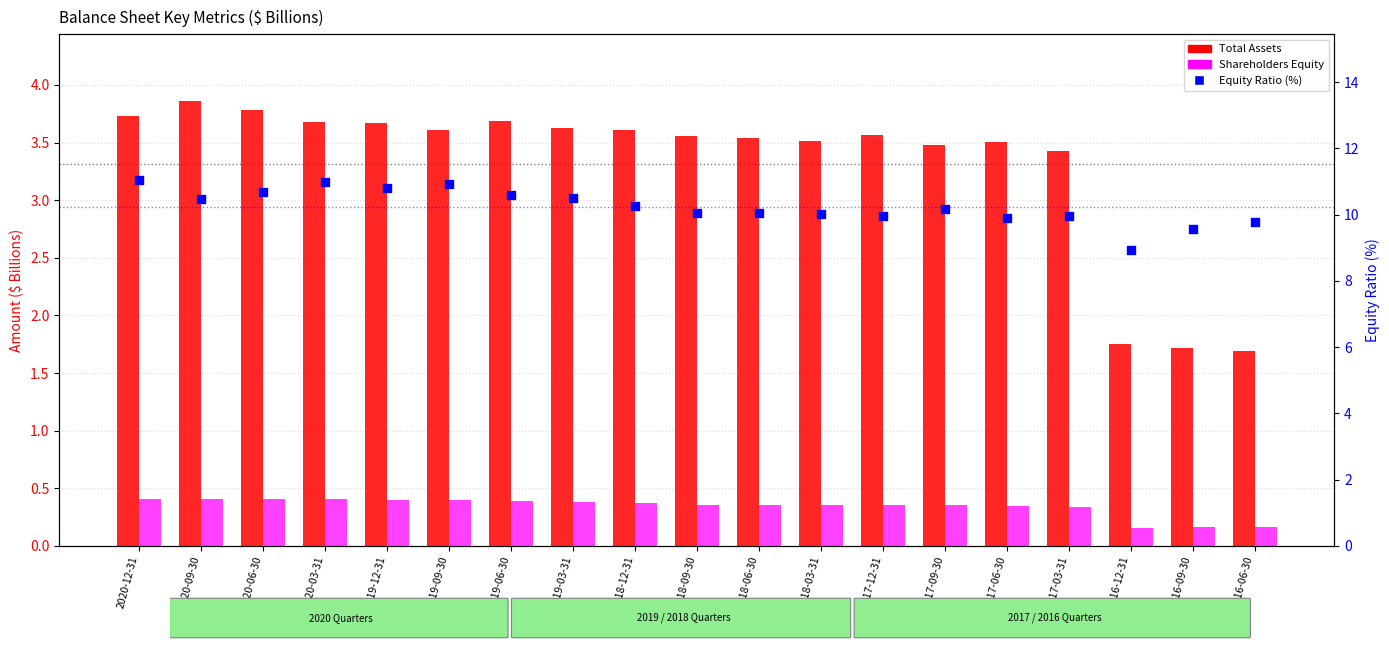

At which category is the sum across all series the highest?

2020-12-31